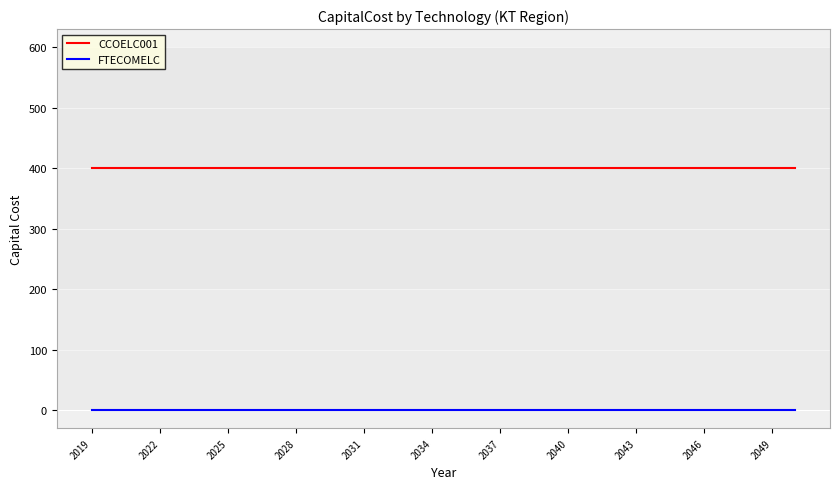

What is the maximum value shown in the chart?

400